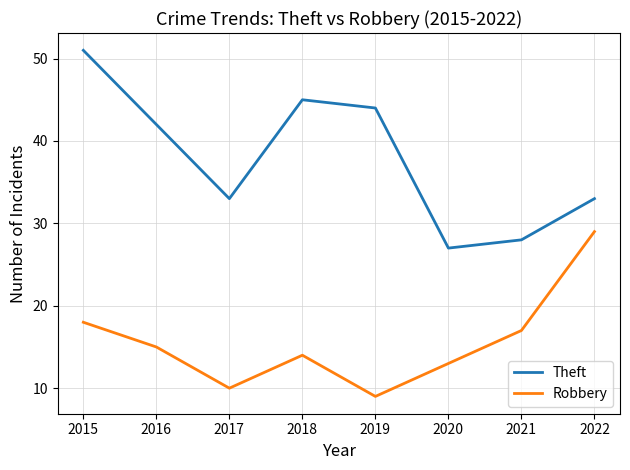

Is the value of Theft at 2018 greater than the value of Robbery at 2018?

Yes